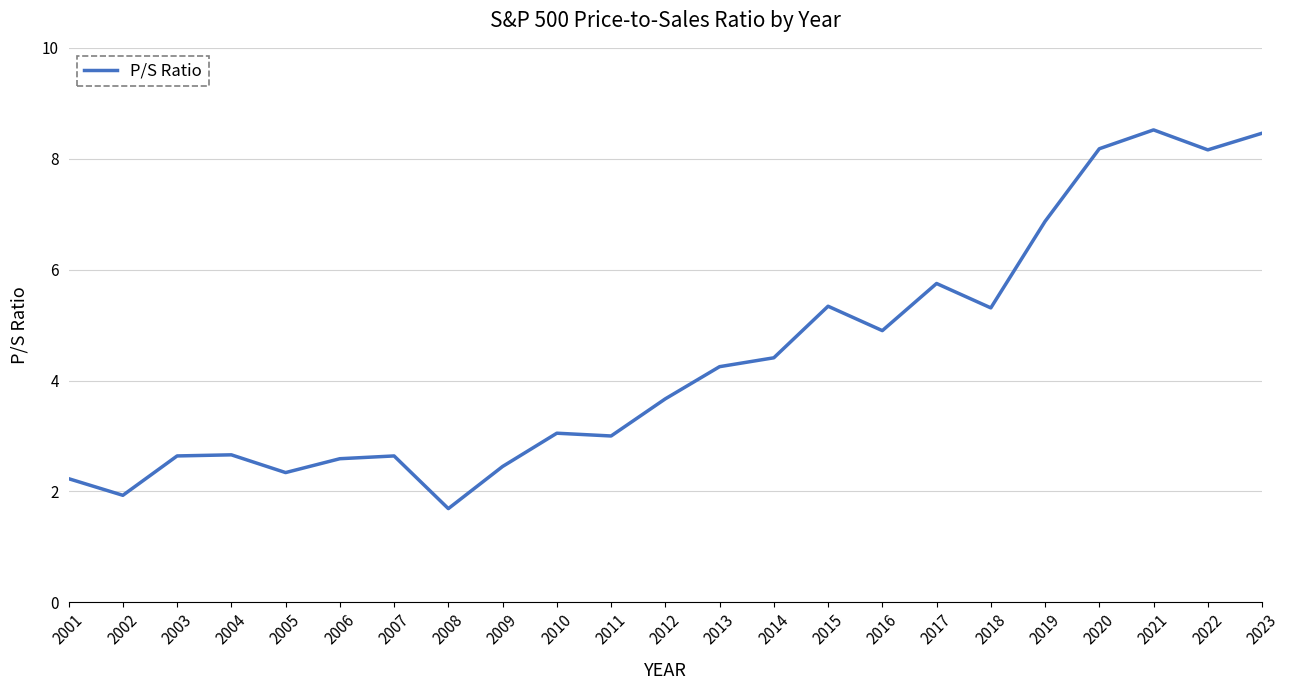

Approximately how many times larger is the value at 2008 compared to 2015?

0.3